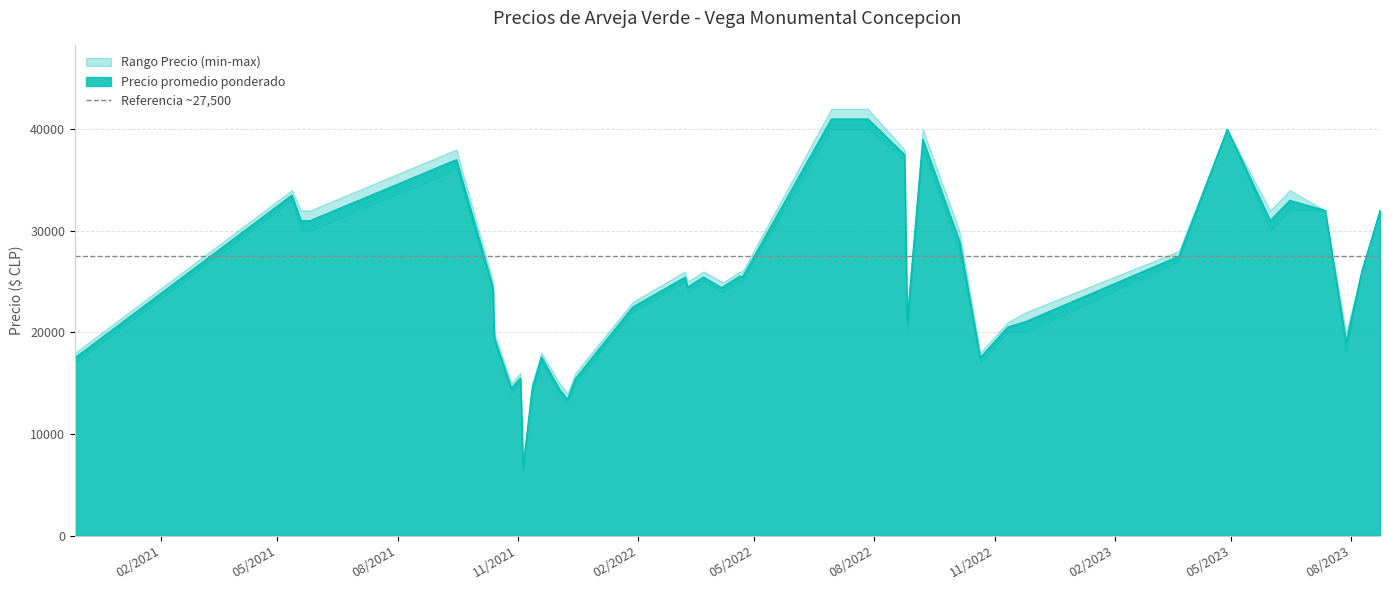

Reading left to right, transcribe all the data shown in this chart.

Precio promedio ponderado: 2021-12-09=13400	2021-09-15=37000	2021-10-14=19455	2020-11-27=17500	2022-04-08=24571	2021-10-27=14520	2022-10-05=29000	2021-12-03=14375	2023-07-12=32000	2023-03-22=27500	2022-04-22=25455	2021-11-05=6714	2022-04-06=24400	2022-11-11=20529	2022-03-11=24467	2022-03-09=25429	2021-11-03=15500	2021-05-19=31000	2022-01-28=22500	2022-06-29=41000	2023-05-31=31000	2021-05-12=33500	2022-04-20=25545	2022-03-23=25444	2022-11-25=21077	2022-08-24=37500	2021-10-13=24385	2022-07-27=41000	2021-12-15=15444	2023-08-23=32000	2022-08-26=21000	2023-08-09=26000	2023-06-15=33000	2021-05-26=31000	2021-11-12=14500	2021-11-19=17583	2022-09-07=39000	2023-07-28=19000	2023-04-28=40000	2022-10-21=17500
Precio minimo: 2021-12-09=13000	2021-09-15=36000	2021-10-14=19000	2020-11-27=17000	2022-04-08=24000	2021-10-27=14000	2022-10-05=28000	2021-12-03=14000	2023-07-12=32000	2023-03-22=27000	2022-04-22=25000	2021-11-05=6500	2022-04-06=24000	2022-11-11=20000	2022-03-11=24000	2022-03-09=25000	2021-11-03=15000	2021-05-19=30000	2022-01-28=22000	2022-06-29=40000	2023-05-31=30000	2021-05-12=33000	2022-04-20=25000	2022-03-23=25000	2022-11-25=20000	2022-08-24=37000	2021-10-13=24000	2022-07-27=40000	2021-12-15=15000	2023-08-23=32000	2022-08-26=20000	2023-08-09=26000	2023-06-15=32000	2021-05-26=30000	2021-11-12=14000	2021-11-19=17000	2022-09-07=38000	2023-07-28=18000	2023-04-28=40000	2022-10-21=17000
Precio maximo: 2021-12-09=14000	2021-09-15=38000	2021-10-14=20000	2020-11-27=18000	2022-04-08=25000	2021-10-27=15000	2022-10-05=30000	2021-12-03=15000	2023-07-12=32000	2023-03-22=28000	2022-04-22=26000	2021-11-05=7000	2022-04-06=25000	2022-11-11=21000	2022-03-11=25000	2022-03-09=26000	2021-11-03=16000	2021-05-19=32000	2022-01-28=23000	2022-06-29=42000	2023-05-31=32000	2021-05-12=34000	2022-04-20=26000	2022-03-23=26000	2022-11-25=22000	2022-08-24=38000	2021-10-13=25000	2022-07-27=42000	2021-12-15=16000	2023-08-23=32000	2022-08-26=22000	2023-08-09=26000	2023-06-15=34000	2021-05-26=32000	2021-11-12=15000	2021-11-19=18000	2022-09-07=40000	2023-07-28=20000	2023-04-28=40000	2022-10-21=18000